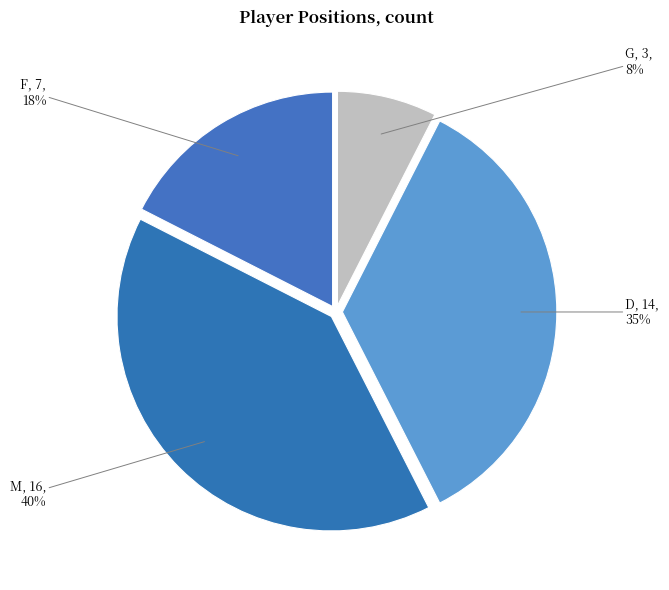

Is there any slice that represents more than half of the pie?

No